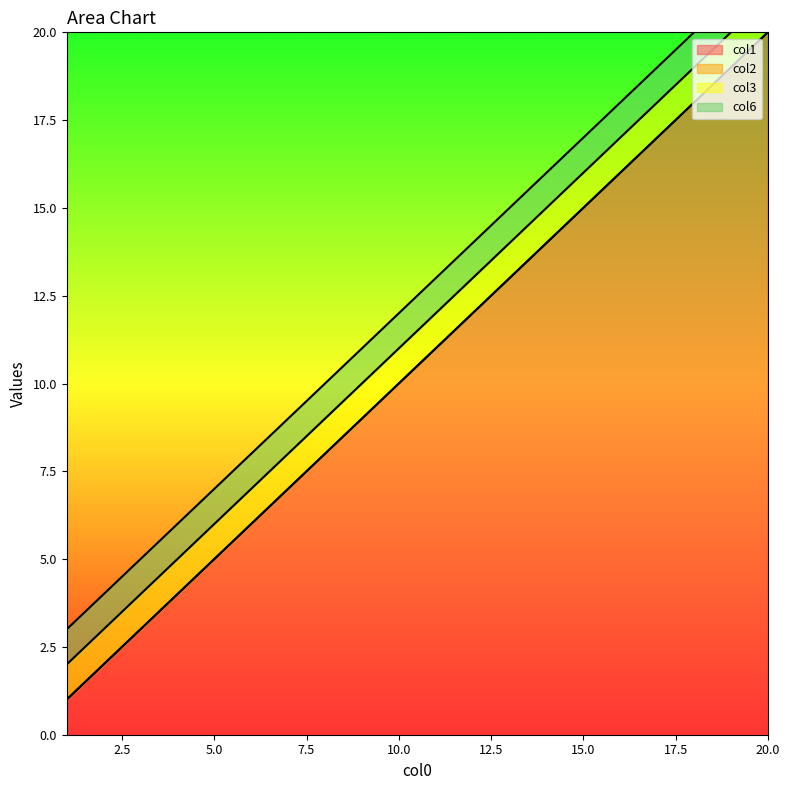

Between 4 and 14, which series saw the biggest shift?

col1